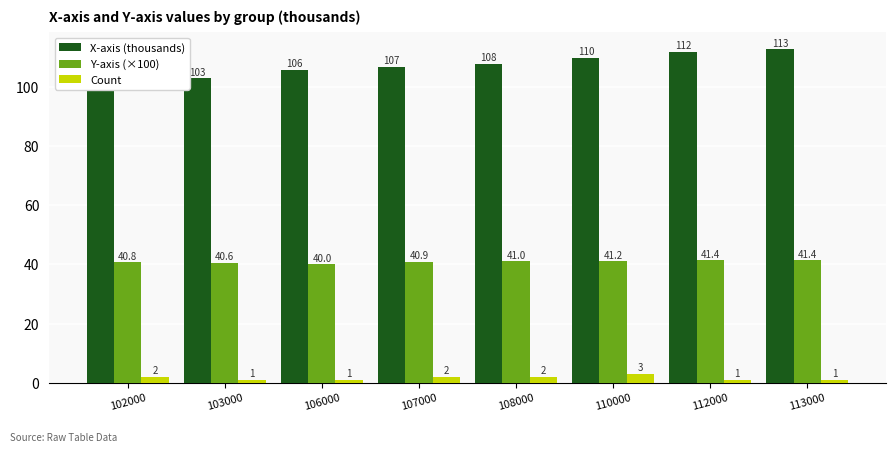

What is the sum of the Y-axis (×100) values at 112000 and 102000?

82.2